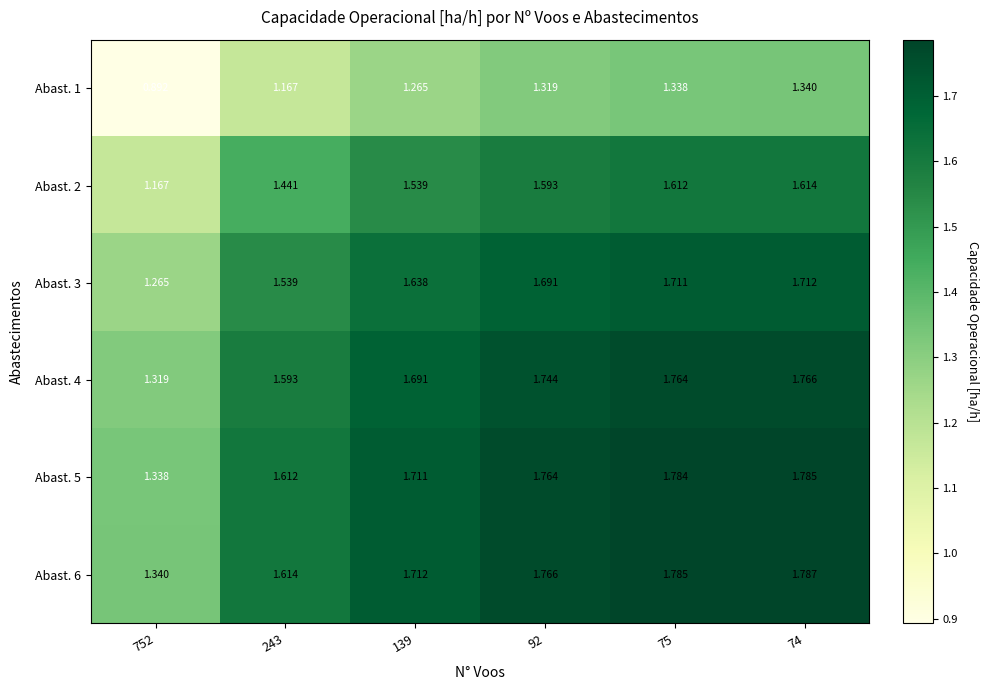

What is the spread (max minus min) of values at 92?

0.4